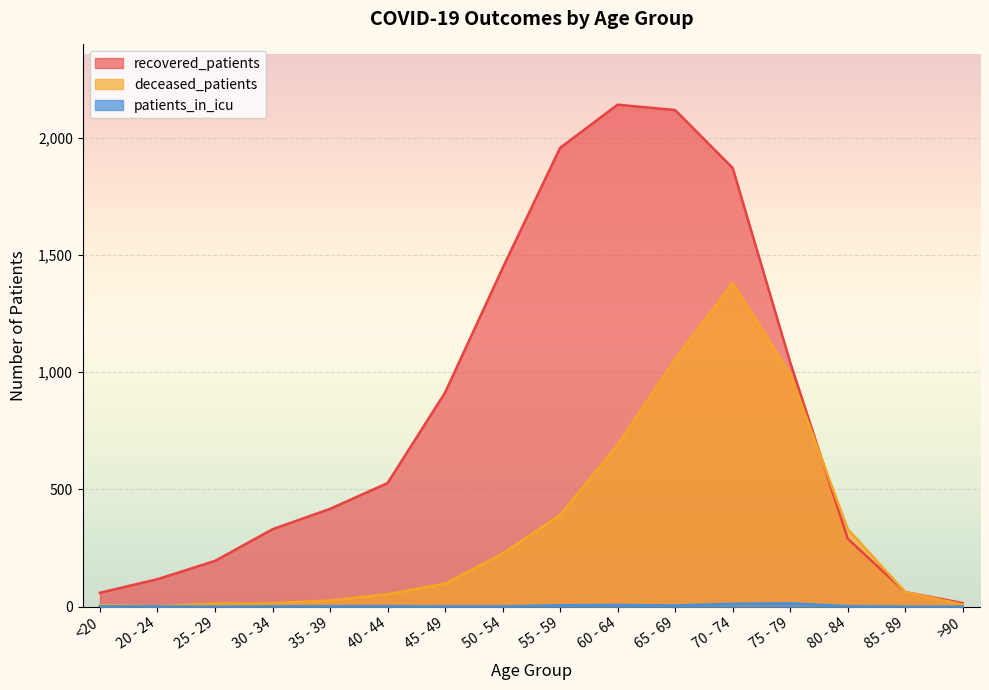

What are all the series names shown in the legend?

recovered_patients, deceased_patients, patients_in_icu